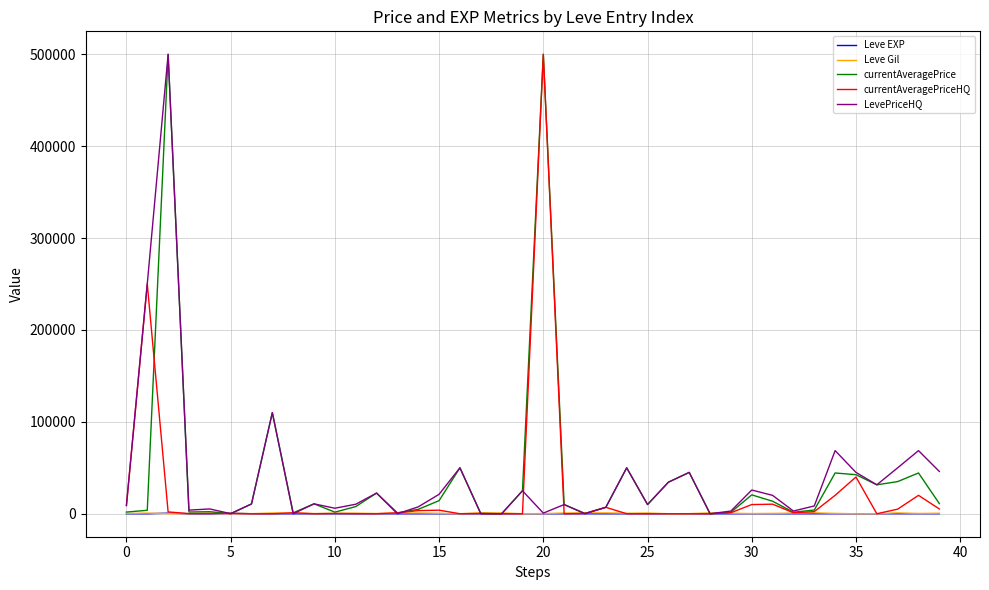

Is this an area chart (filled region under the line)?

No